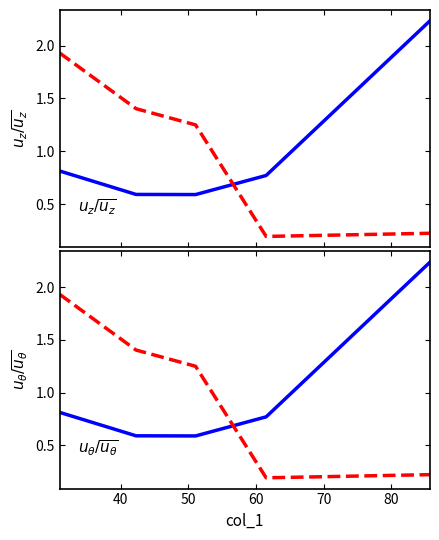

True or false: col_2 has more than 1 points higher than both neighbors.

False